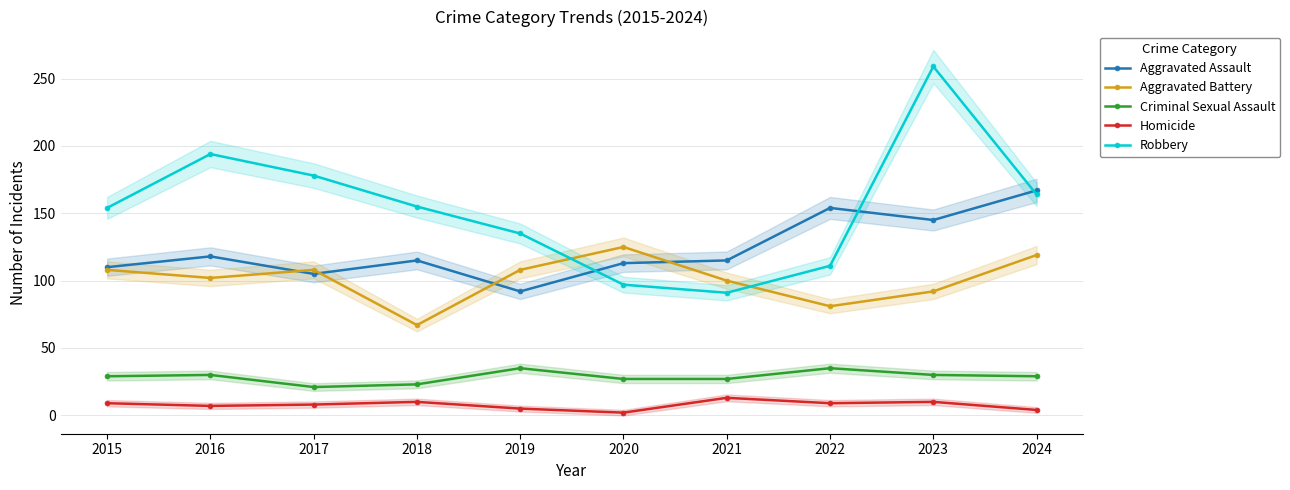

What is the value of the Aggravated Assault point at the 3rd from the left?

105